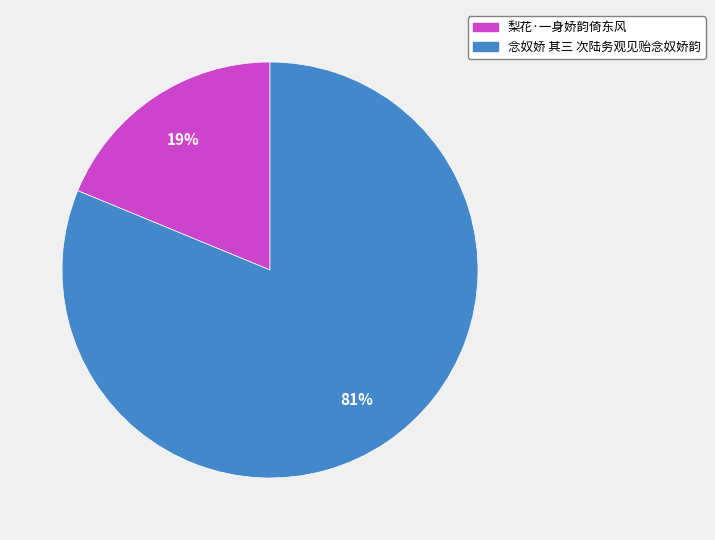

To the nearest percent, what percentage of the pie is 念奴娇 其三 次陆务观见贻念奴娇韵?

81%